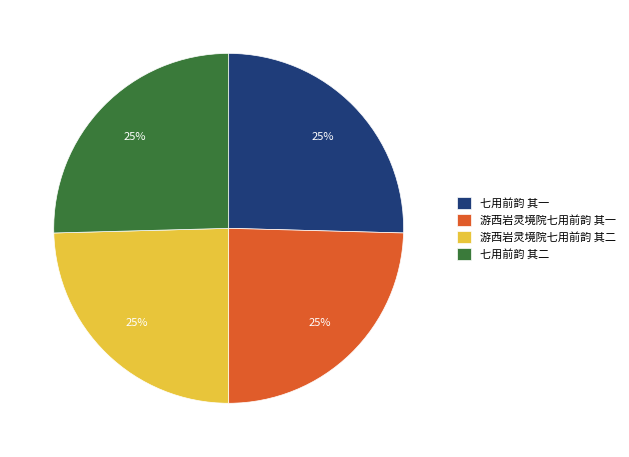

To the nearest percent, what is the combined percentage of 七用前韵 其二 and 游西岩灵境院七用前韵 其二?

50%